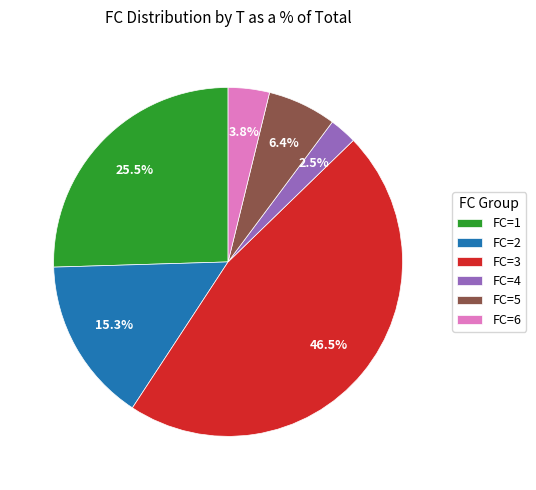

Does any single category account for the majority?

No